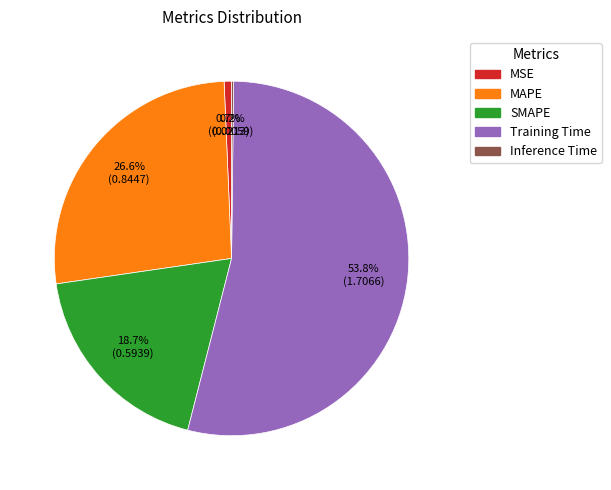

Is MSE the majority of the pie?

No